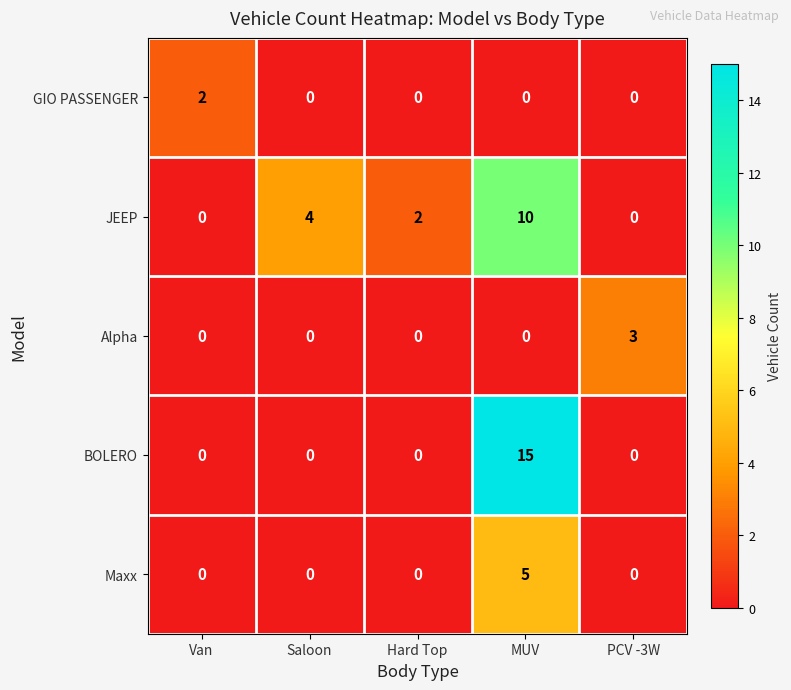

What is the sum of the Alpha values at PCV -3W and Van?

3